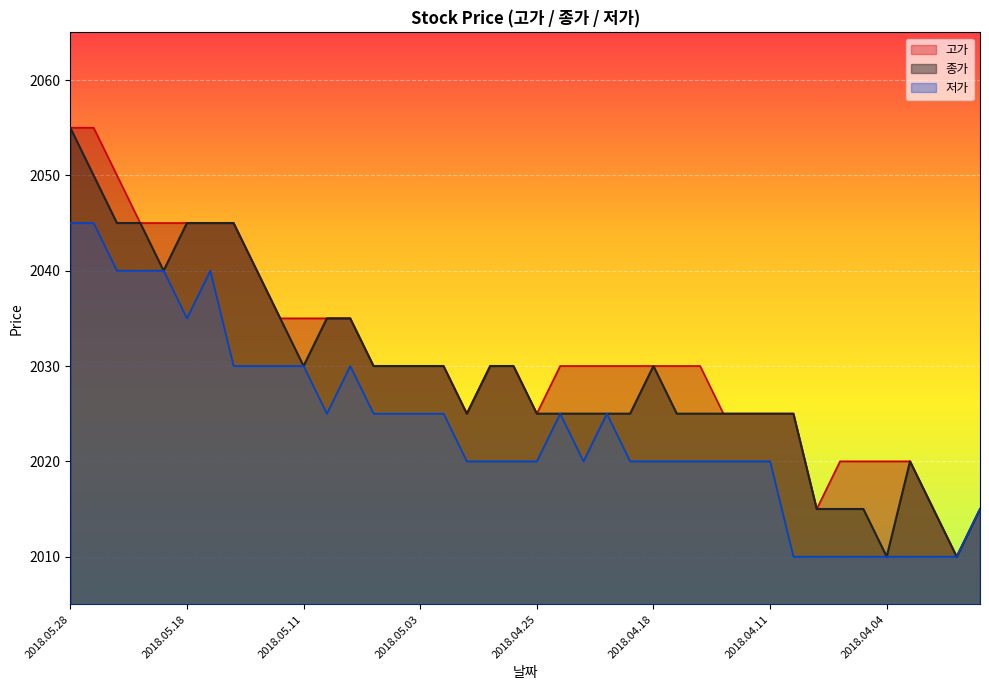

Where is the first local minimum for 고가?

2018.04.30